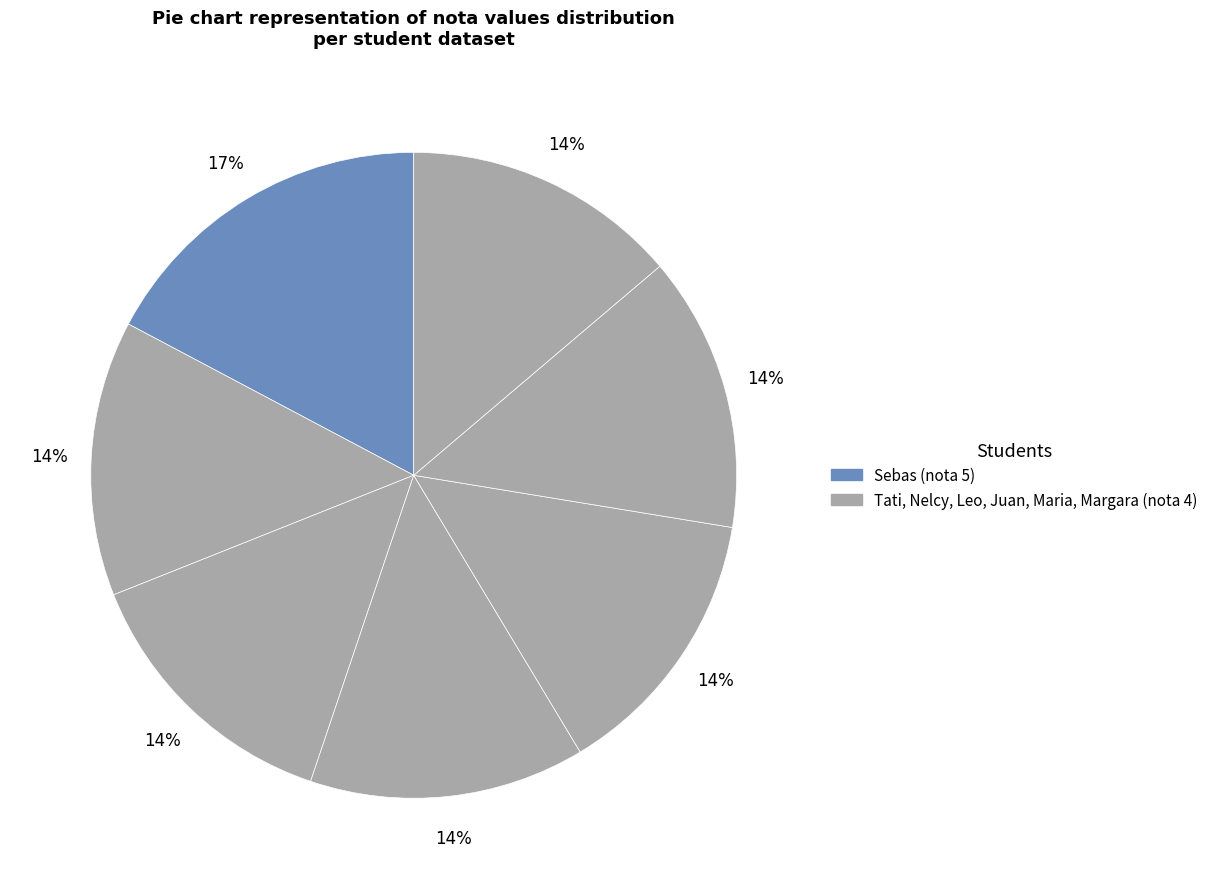

To the nearest percent, what is the difference between the largest and smallest slice percentages?

3%